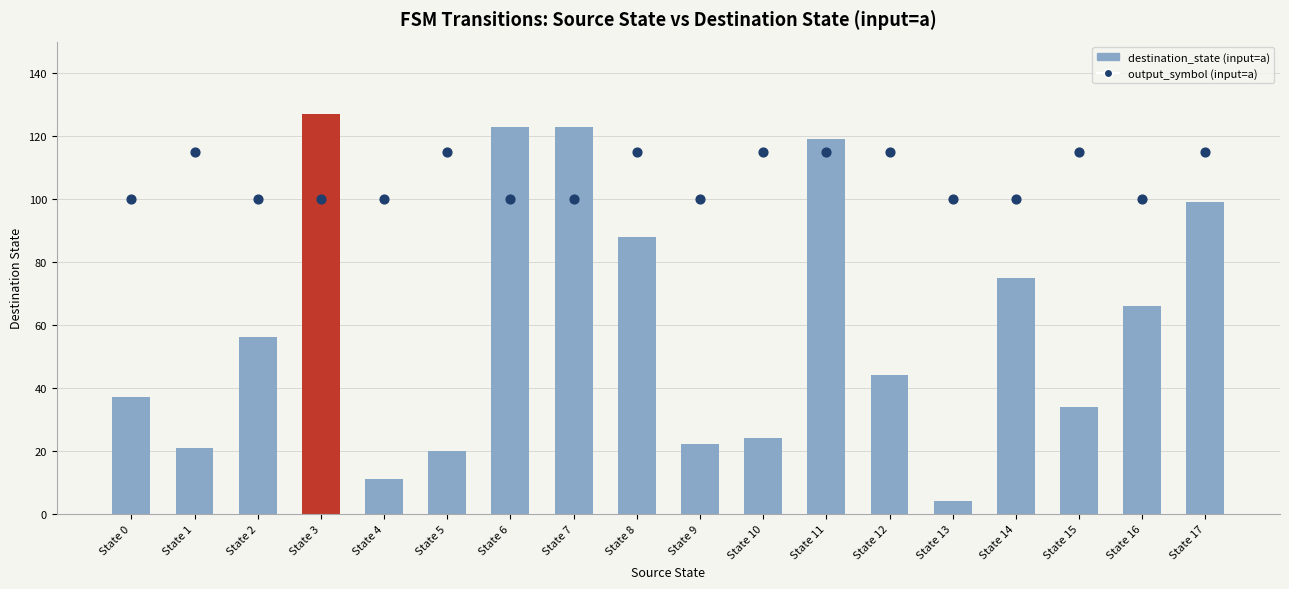

What is the total value across all series at State 14?

175